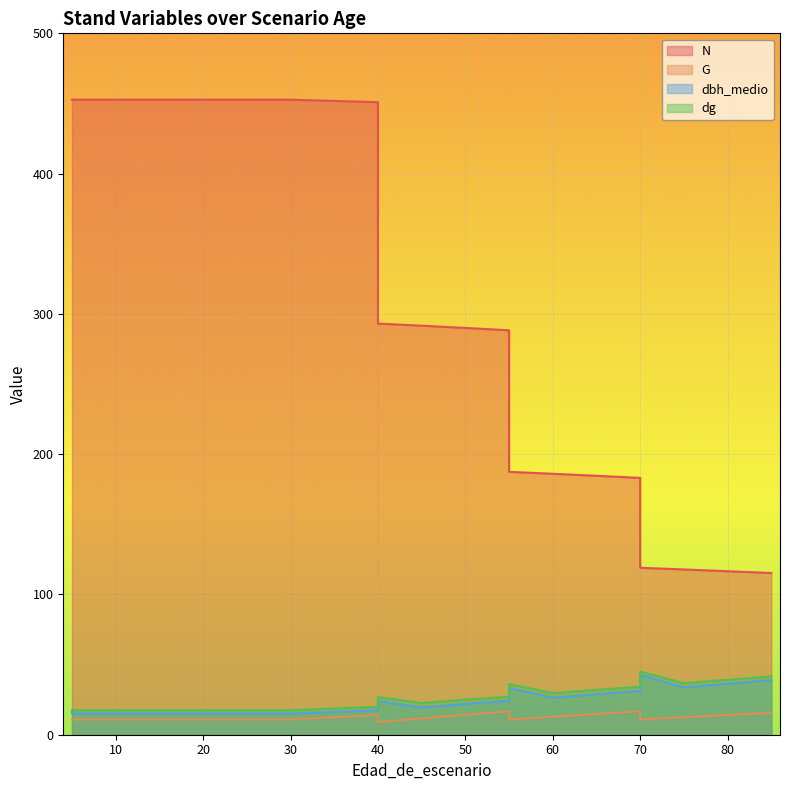

Reading left to right, what are all the values shown in this chart?

N: 5=452.7	5=452.7	10=452.7	15=452.7	20=452.7	25=452.7	30=452.7	40=450.9	40=293.1	45=291.6	50=290.0	55=288.3	55=187.4	60=186.0	65=184.6	70=183.1	70=119.0	75=117.8	80=116.6	85=115.3
G: 5=10.9	5=10.9	10=10.9	15=10.9	20=10.9	25=10.9	30=10.9	40=14.0	40=9.1	45=11.7	50=14.2	55=16.7	55=10.8	60=12.8	65=14.8	70=16.8	70=10.9	75=12.5	80=14.1	85=15.6
dbh_medio: 5=16.3	5=15.1	10=15.1	15=15.1	20=15.1	25=15.1	30=15.1	40=17.4	40=23.9	45=19.5	50=22.0	55=24.2	55=33.3	60=26.4	65=28.9	70=31.2	70=42.7	75=33.7	80=36.4	85=38.9
dg: 5=17.5	5=17.5	10=17.5	15=17.5	20=17.5	25=17.5	30=17.5	40=19.9	40=26.8	45=22.6	50=25.0	55=27.1	55=36.1	60=29.6	65=32.0	70=34.2	70=45.1	75=36.8	80=39.2	85=41.5